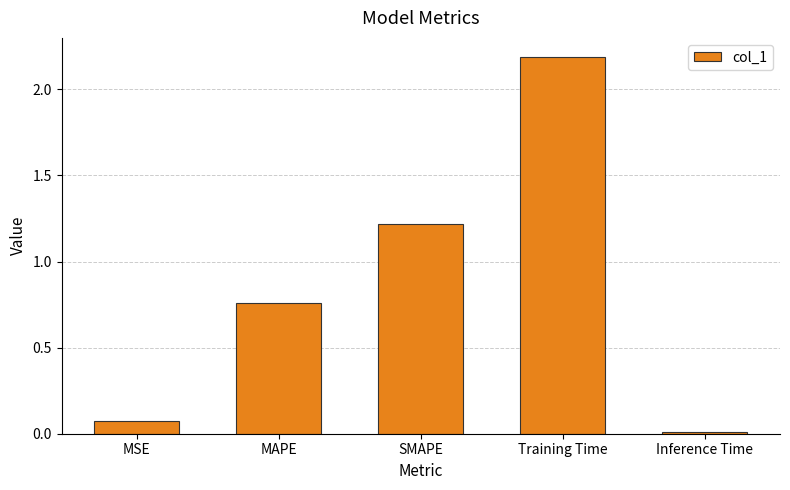

The chart shows a value of 2.2 at Training Time. True or false?

True